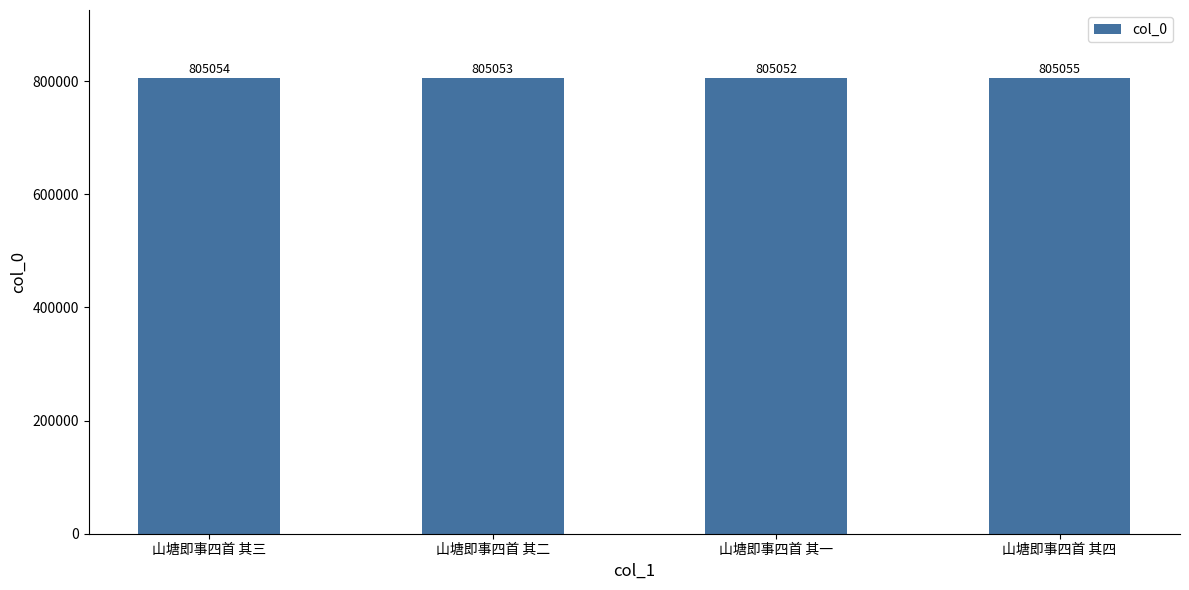

What is the approximate value at 山塘即事四首 其三?

805054